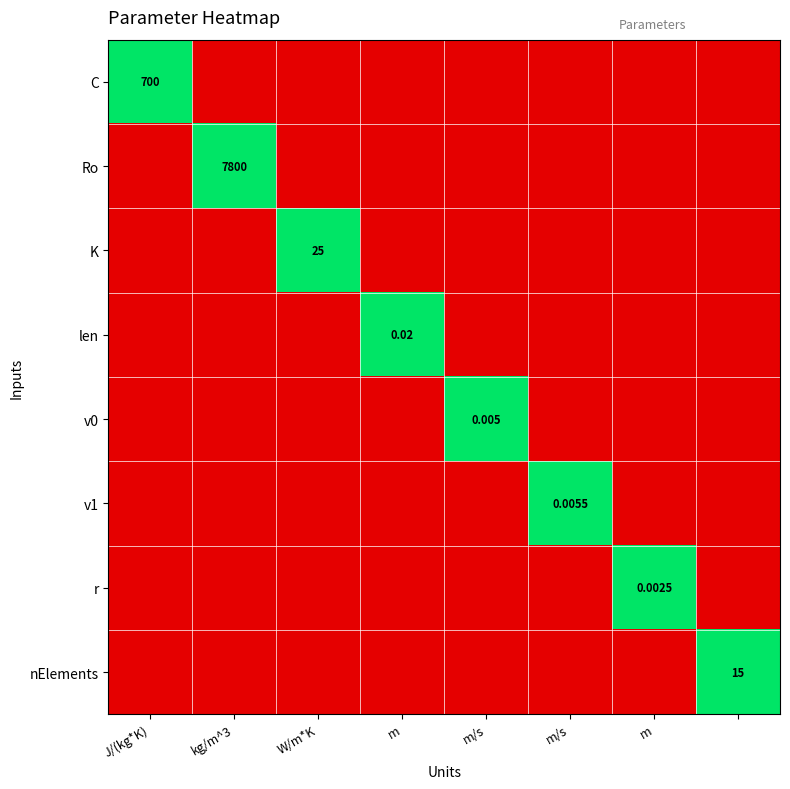

Which category has the highest value across all series?

J/(kg*K)